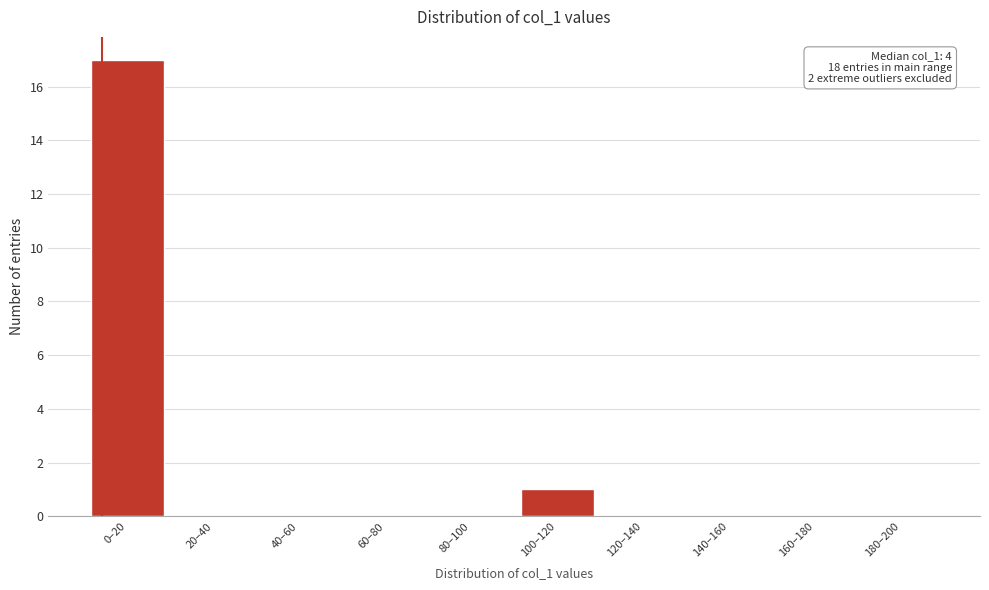

Reading left to right, transcribe all the data shown in this chart.

0–20=17	20–40=0	40–60=0	60–80=0	80–100=0	100–120=1	120–140=0	140–160=0	160–180=0	180–200=0